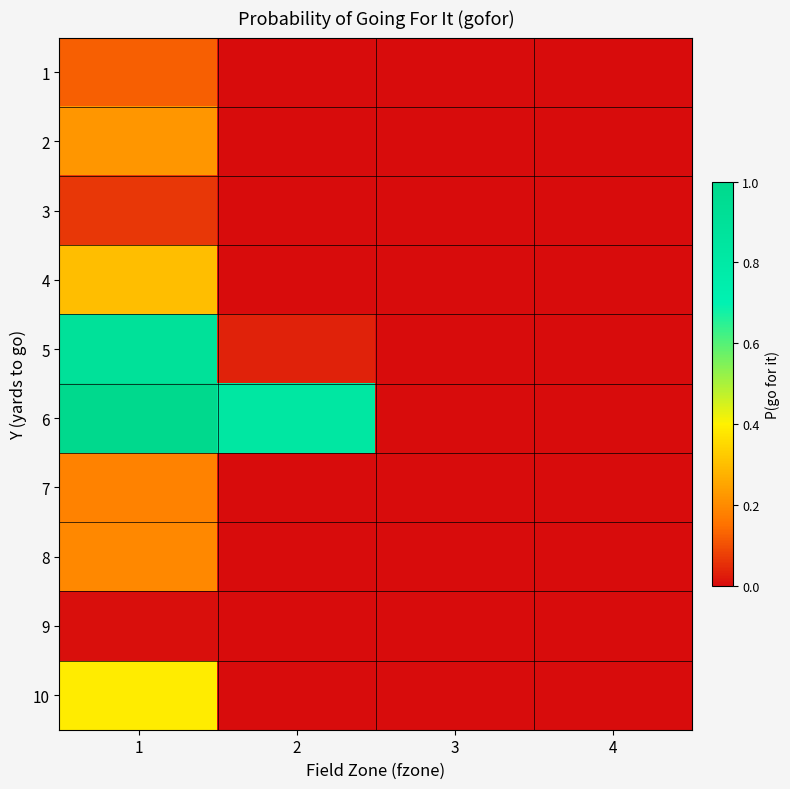

Reading left to right, transcribe all the data shown in this chart.

1: 1=0.1	2=0.0	3=0.0	4=0.0
2: 1=0.2	2=0.0	3=0.0	4=0.0
3: 1=0.1	2=0.0	3=0.0	4=0.0
4: 1=0.3	2=0.0	3=0.0	4=0.0
5: 1=0.9	2=0.0	3=0.0	4=0.0
6: 1=1.0	2=0.8	3=0.0	4=0.0
7: 1=0.2	2=0.0	3=0.0	4=0.0
8: 1=0.2	2=0.0	3=0.0	4=0.0
9: 1=0.0	2=0.0	3=0.0	4=0.0
10: 1=0.4	2=0.0	3=0.0	4=0.0